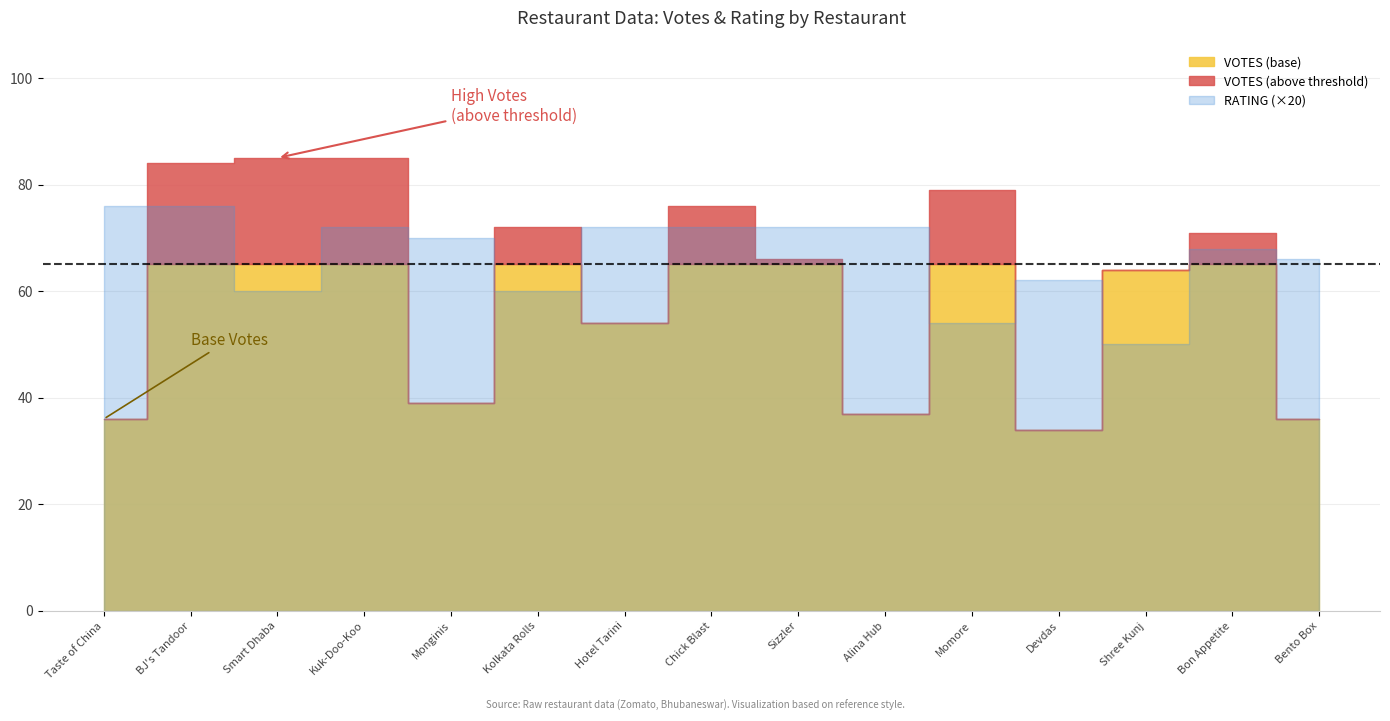

Which has a higher value, Kuk-Doo-Koo or Devdas?

Kuk-Doo-Koo